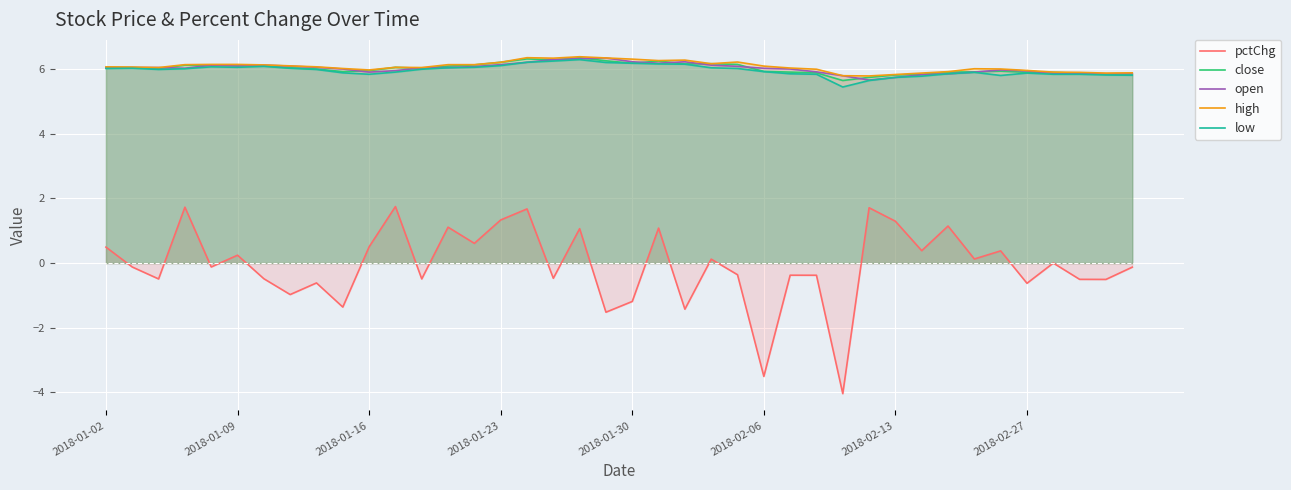

True or false: open and low intersect in this chart.

False